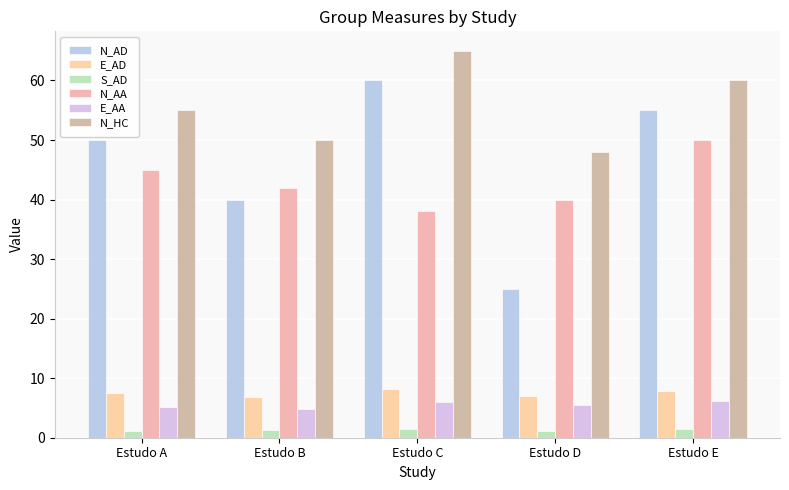

The N_AA series shows 38.0 at Estudo C. True or false?

True